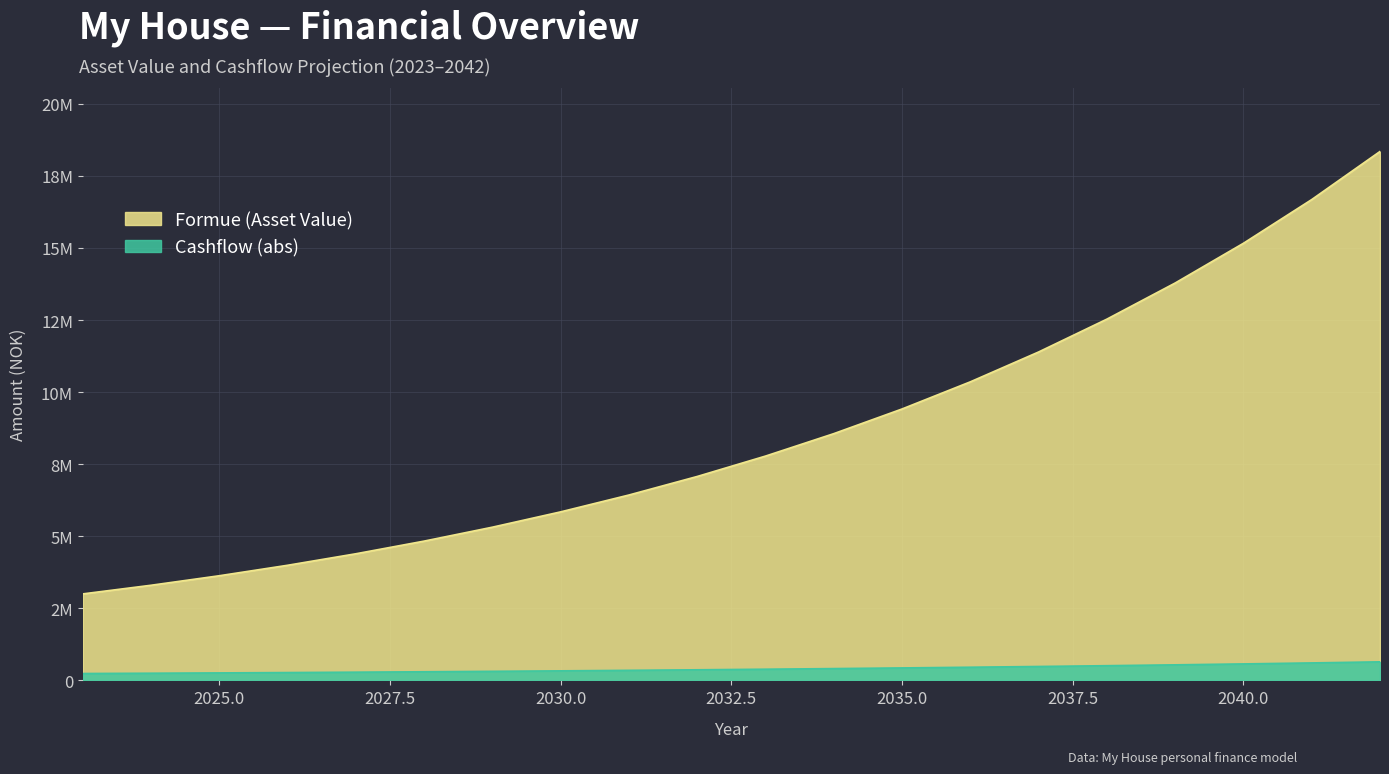

Is it true that Cashflow equals 367548 at 2032?

True